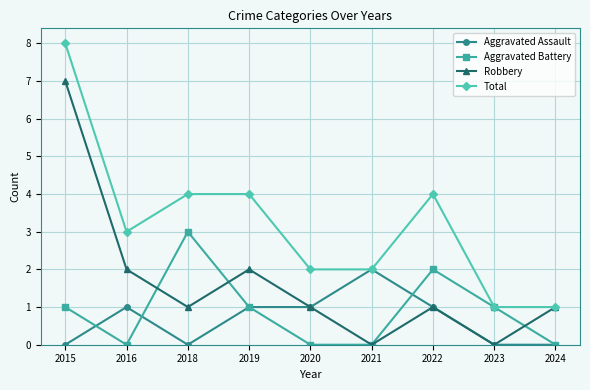

What is the average value of the Robbery series?

2